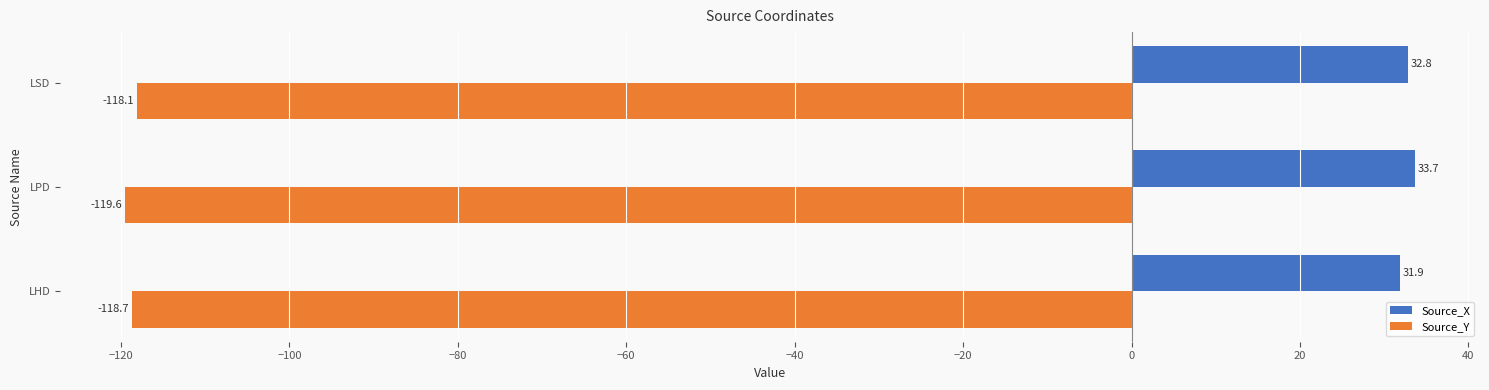

What is the difference between the maximum and minimum values in the Source_X series?

1.8